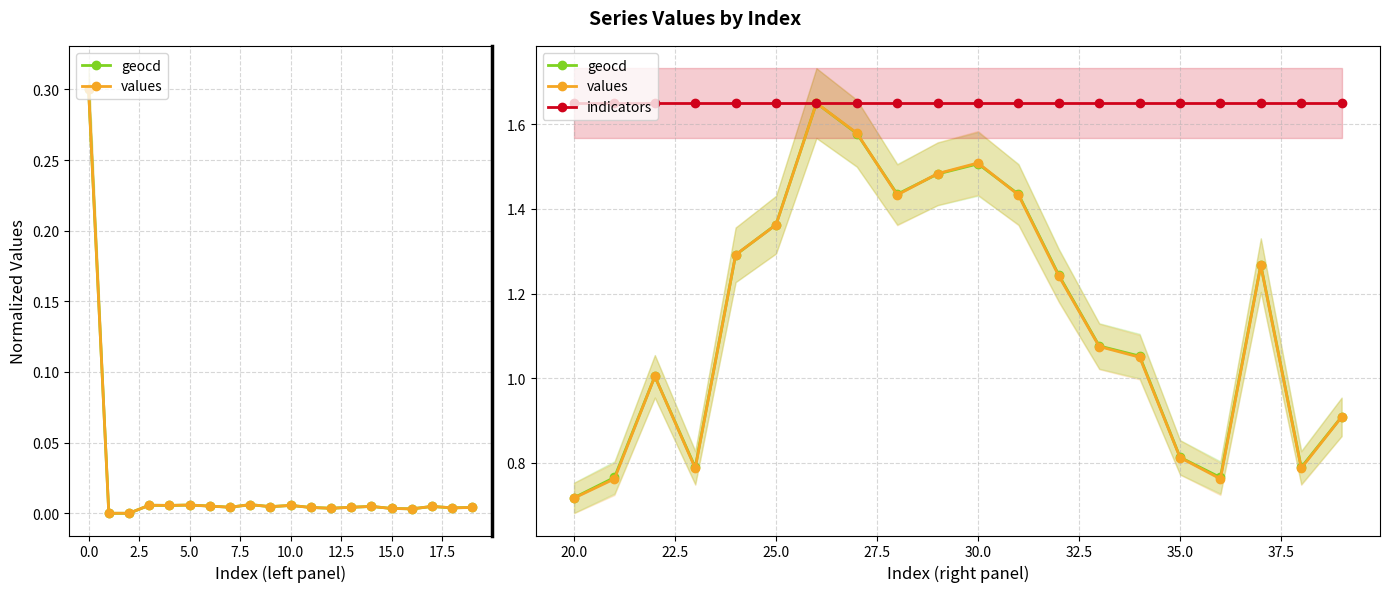

How many series are shown in this chart?

3